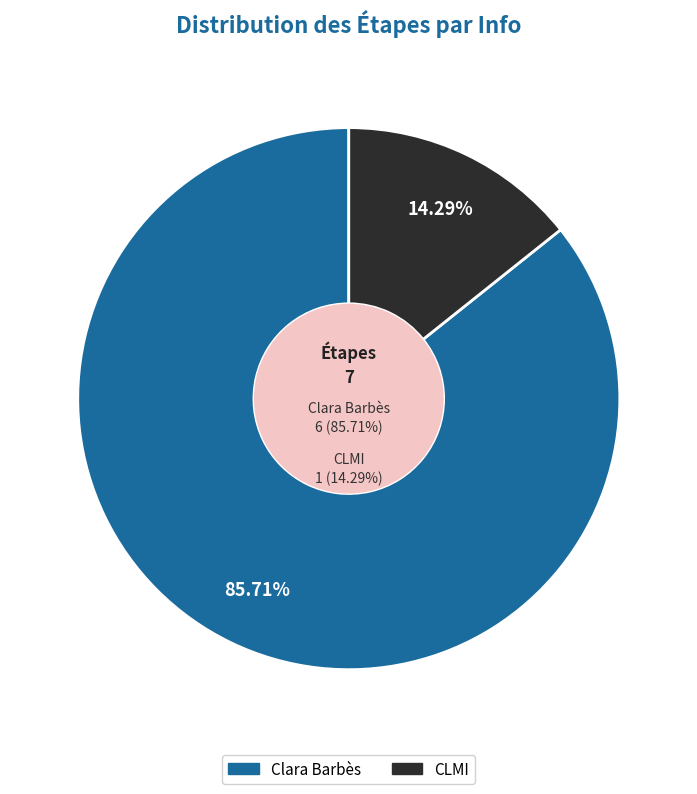

To the nearest percent, what is the combined percentage of CLMI and Clara Barbès?

100%